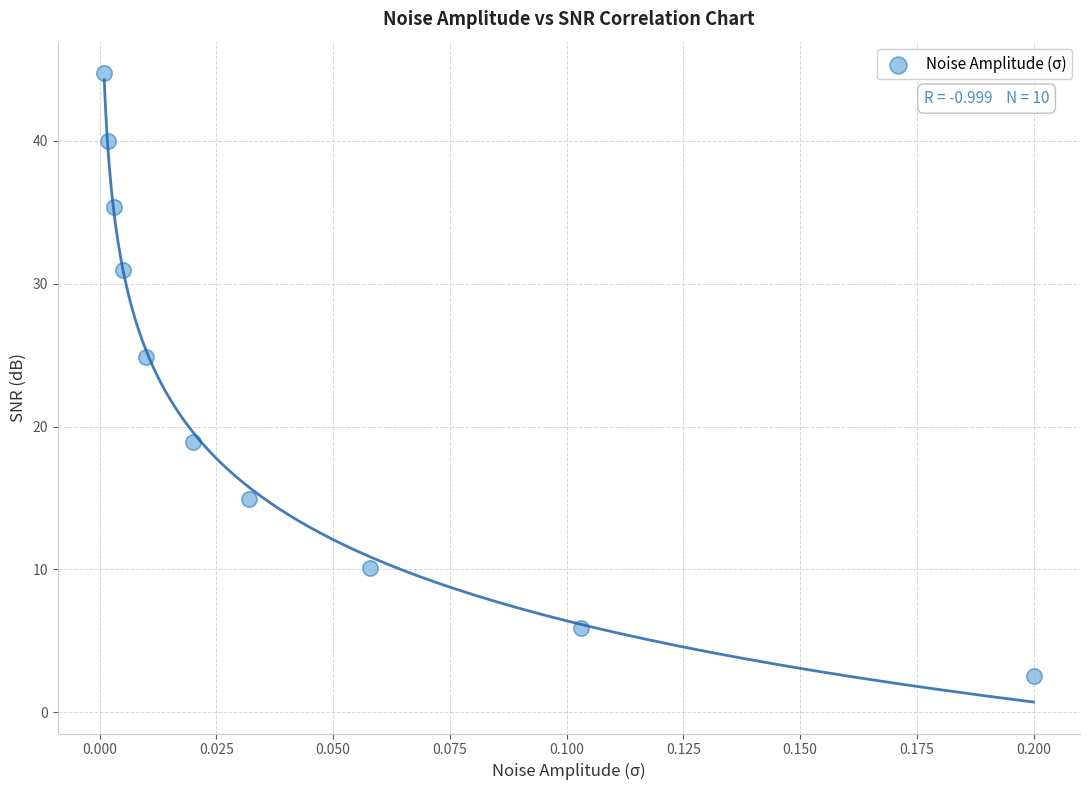

What is the range of Y values (max minus min)?

42.2